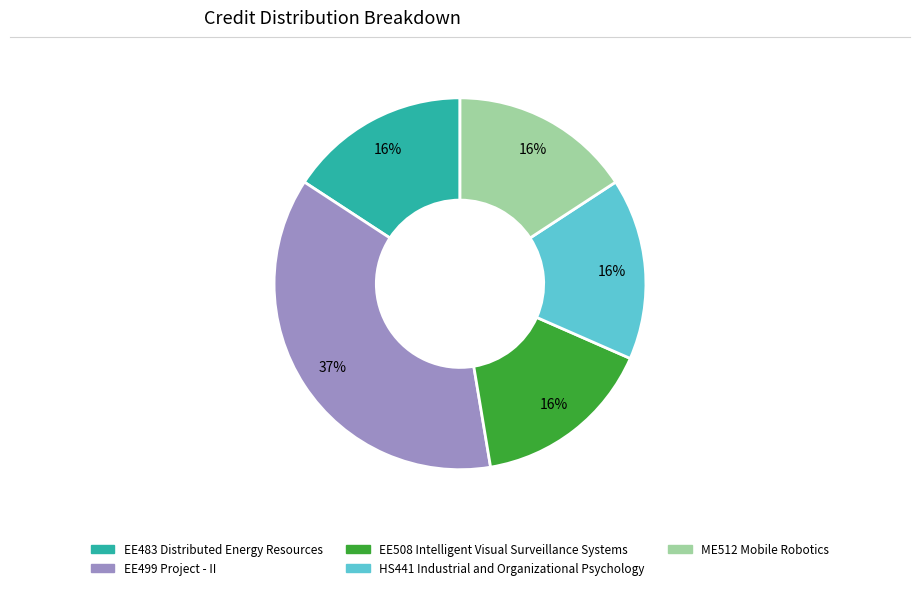

The EE483 Distributed Energy Resources slice represents 26% of the pie. True or false?

False